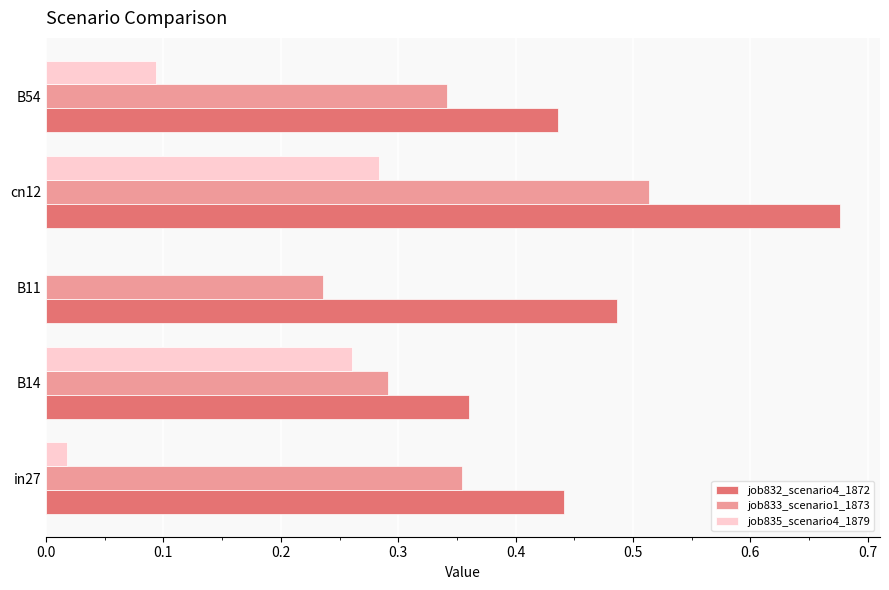

How many positive values does the job835_scenario4_1879 series have?

4